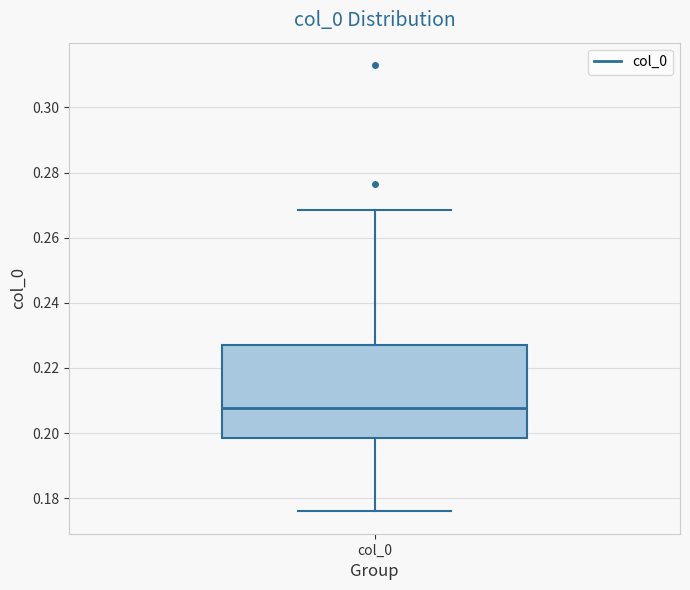

Transcribe this box plot: give where the median line is, the range the box spans, and where the two whiskers end, as read against the y-axis. The values are not printed on the chart, so give them approximately, as read against the axis.

median 0.208, box 0.198 to 0.226, whiskers 0.176 to 0.268